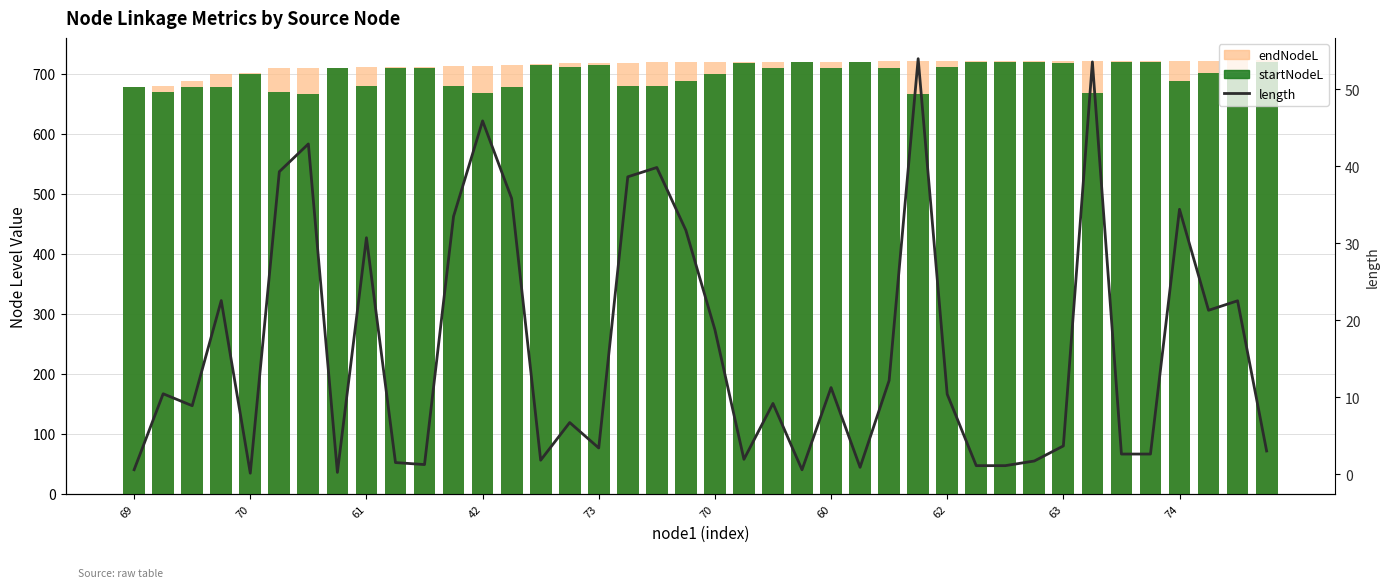

What is the total value across all series at 37?

1443.2